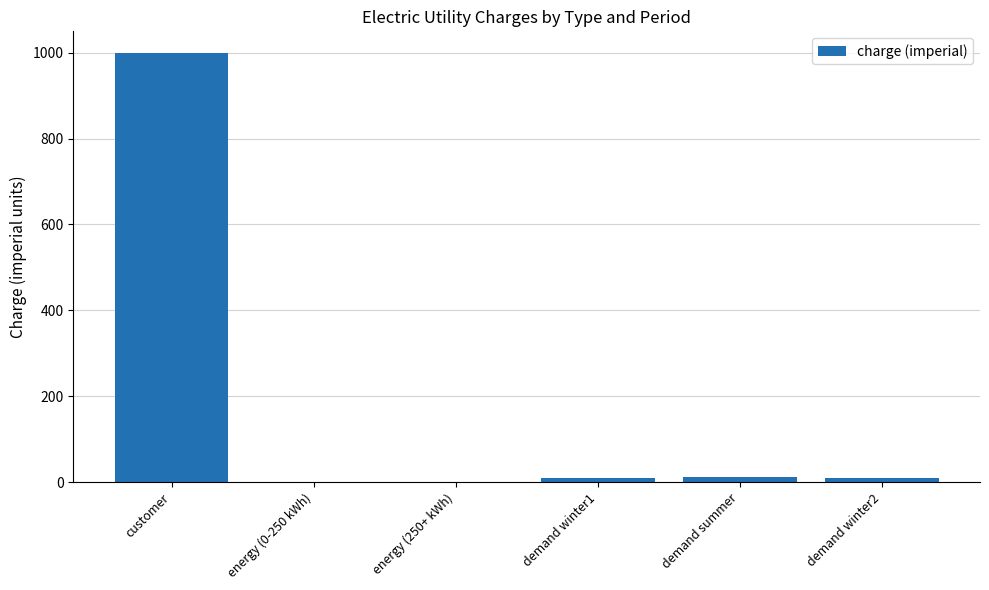

The chart shows a value of 1622.6 at customer. True or false?

False